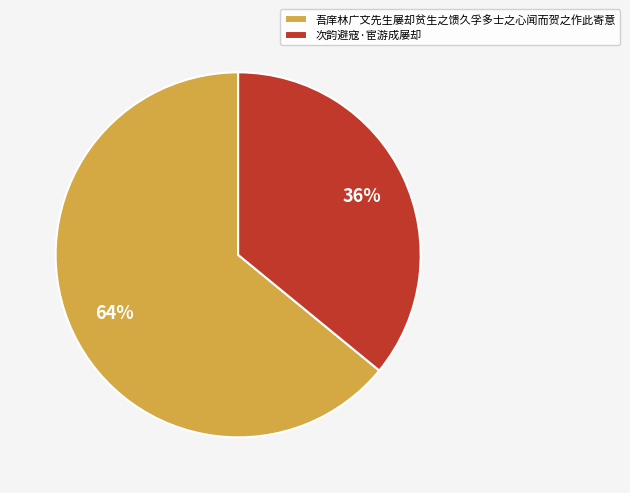

Do 次韵避寇·宦游成屡却 and 吾庠林广文先生屡却贫生之馈久孚多士之心闻而贺之作此寄意 together represent more than half of the pie?

Yes